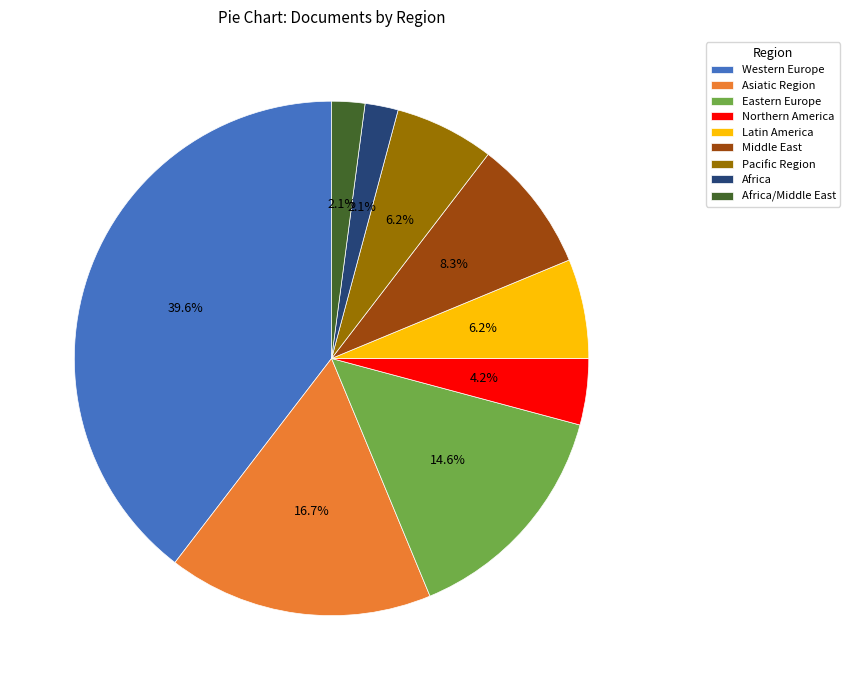

Between Africa/Middle East and Middle East, which is larger?

Middle East